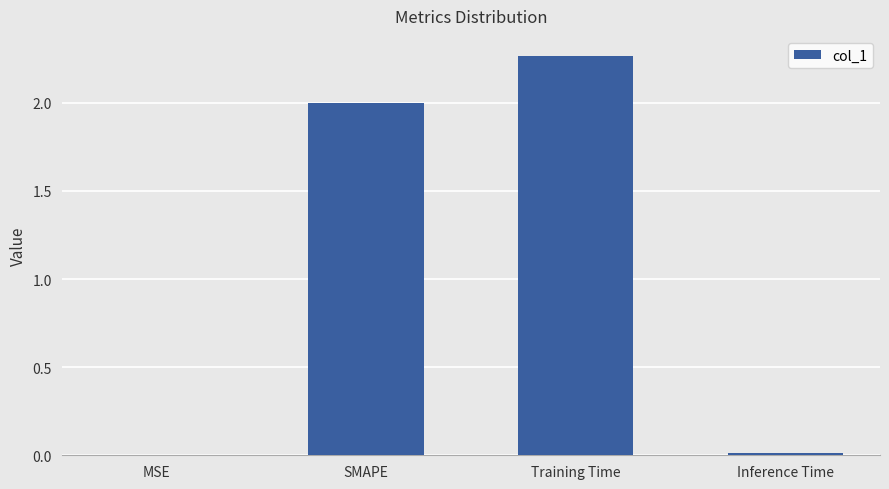

Does the chart contain stacked bars?

No